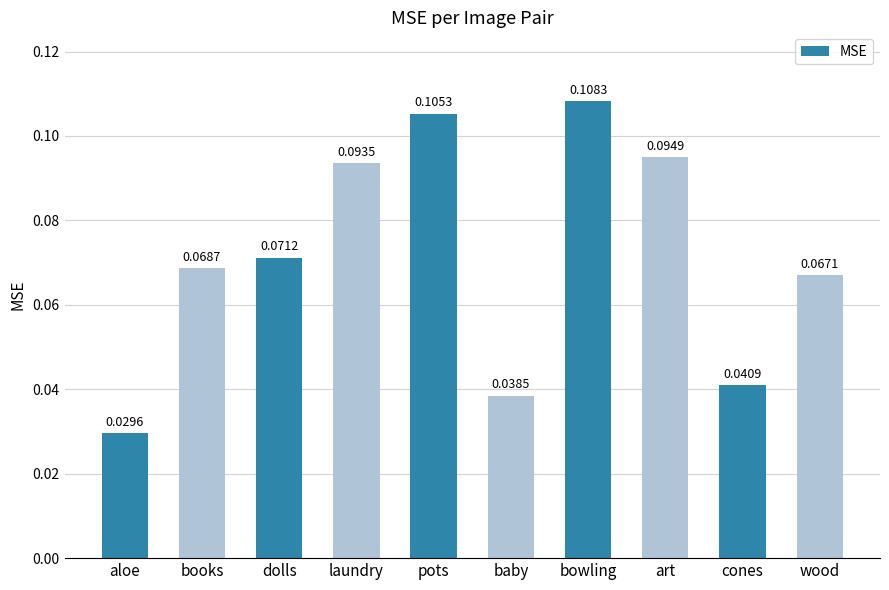

Where is the data nearest to the value 0?

aloe